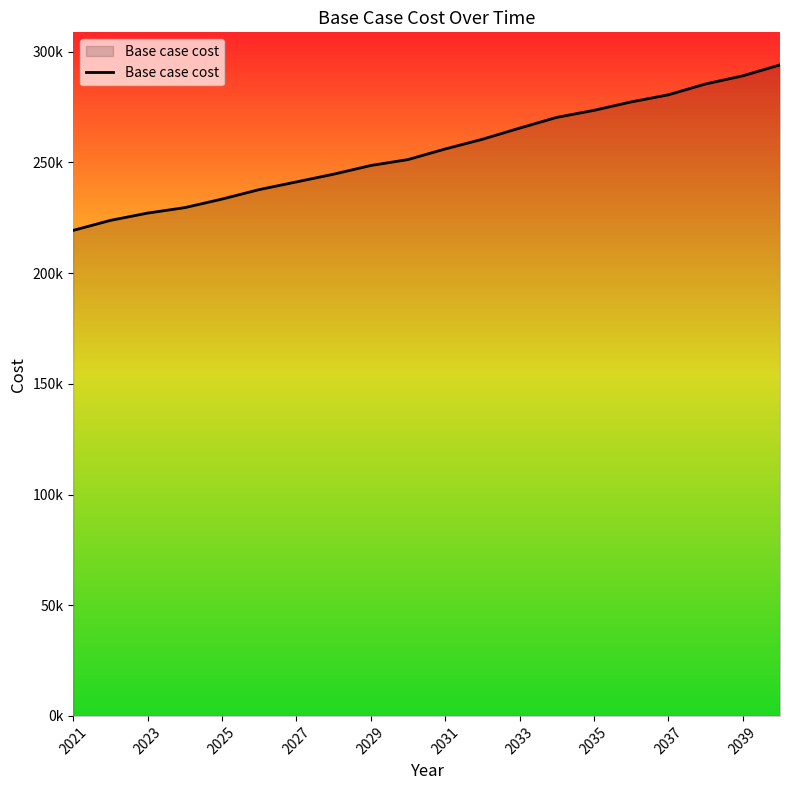

How many data points are above 256069?

10